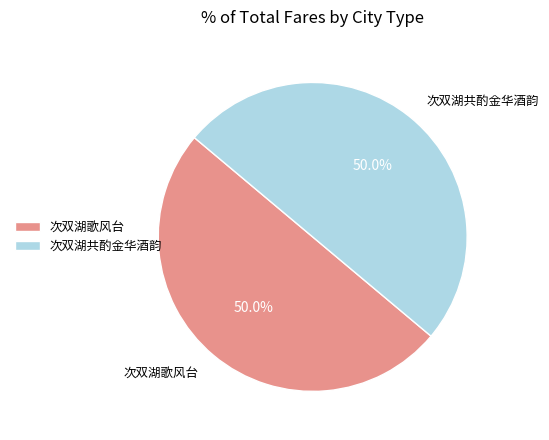

What is the ratio of the value at 次双湖共酌金华酒韵 to the value at 次双湖歌风台?

1.0